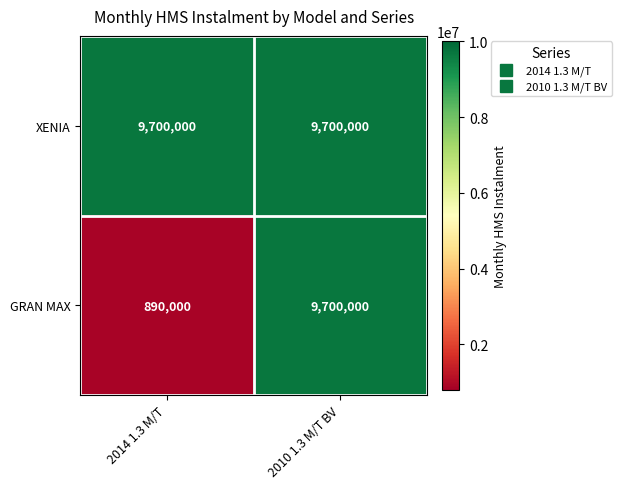

What is the minimum value shown in the chart?

890000